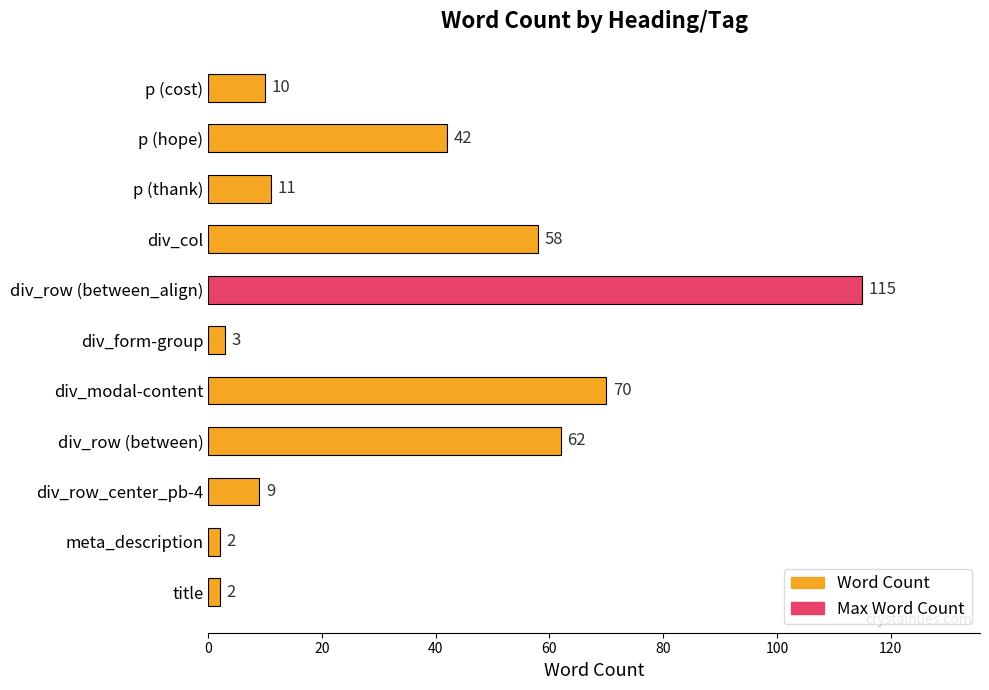

What is the maximum value shown in the chart?

115